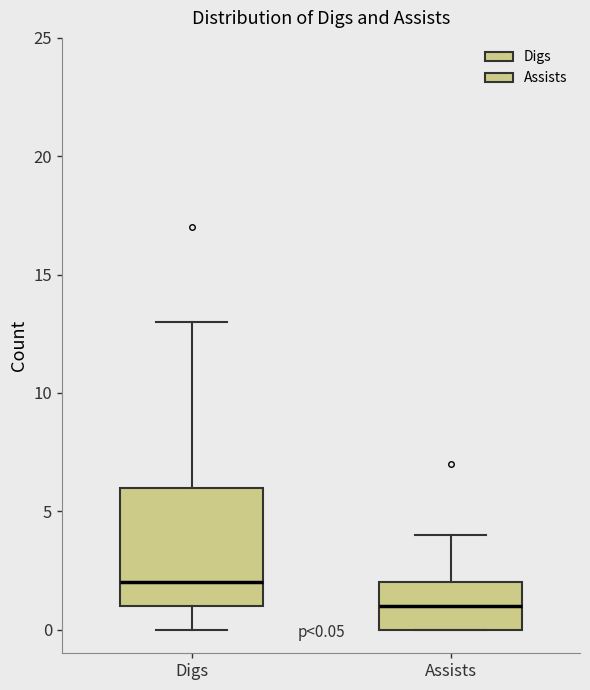

Comparing the boxes themselves (not the whiskers), which one is the tallest?

Digs